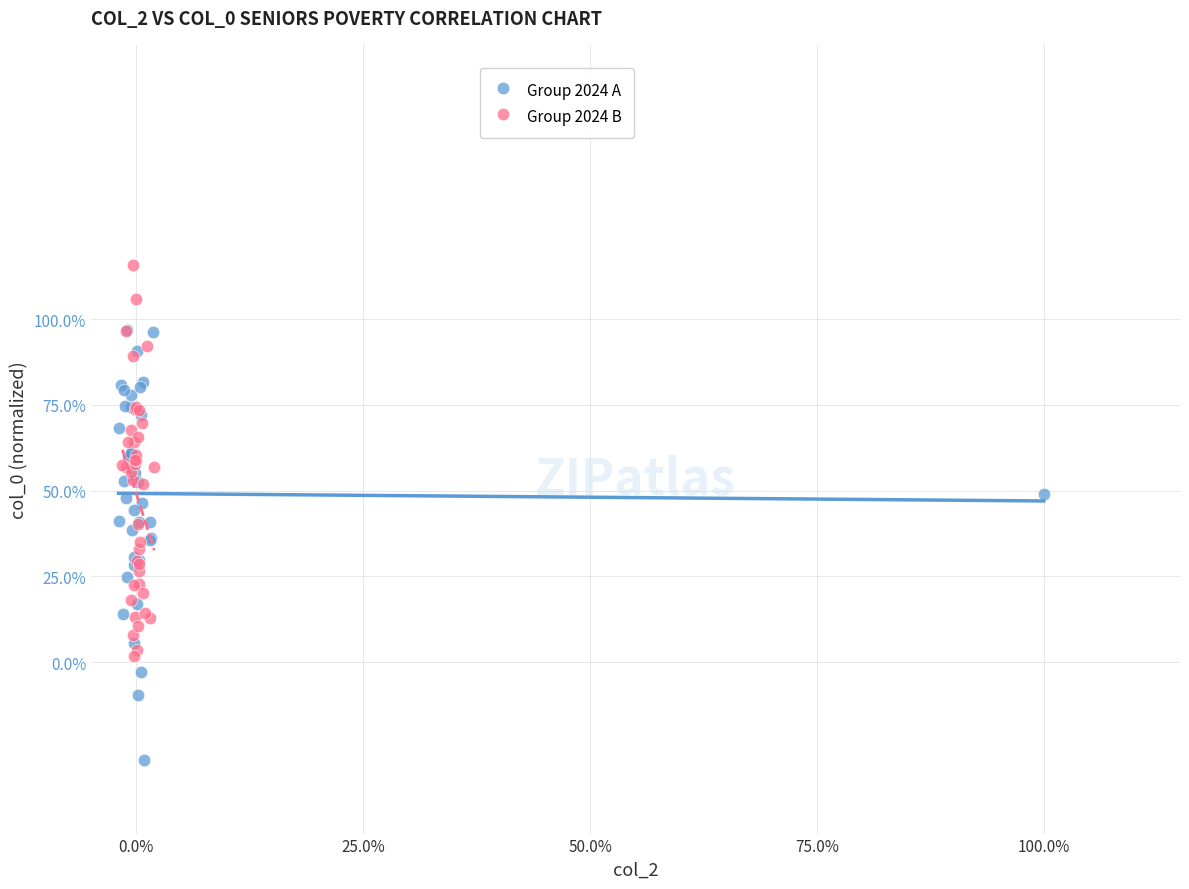

Which series has the widest spread of Y values?

Group 2024 A